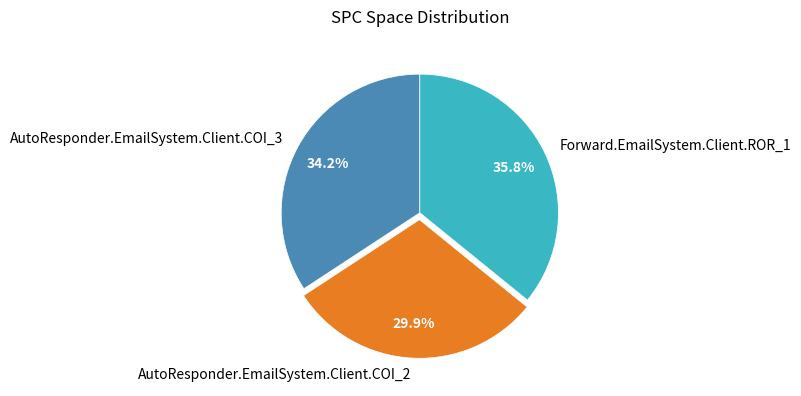

To the nearest percent, what percentage of the pie is AutoResponder.EmailSystem.Client.COI_2?

30%